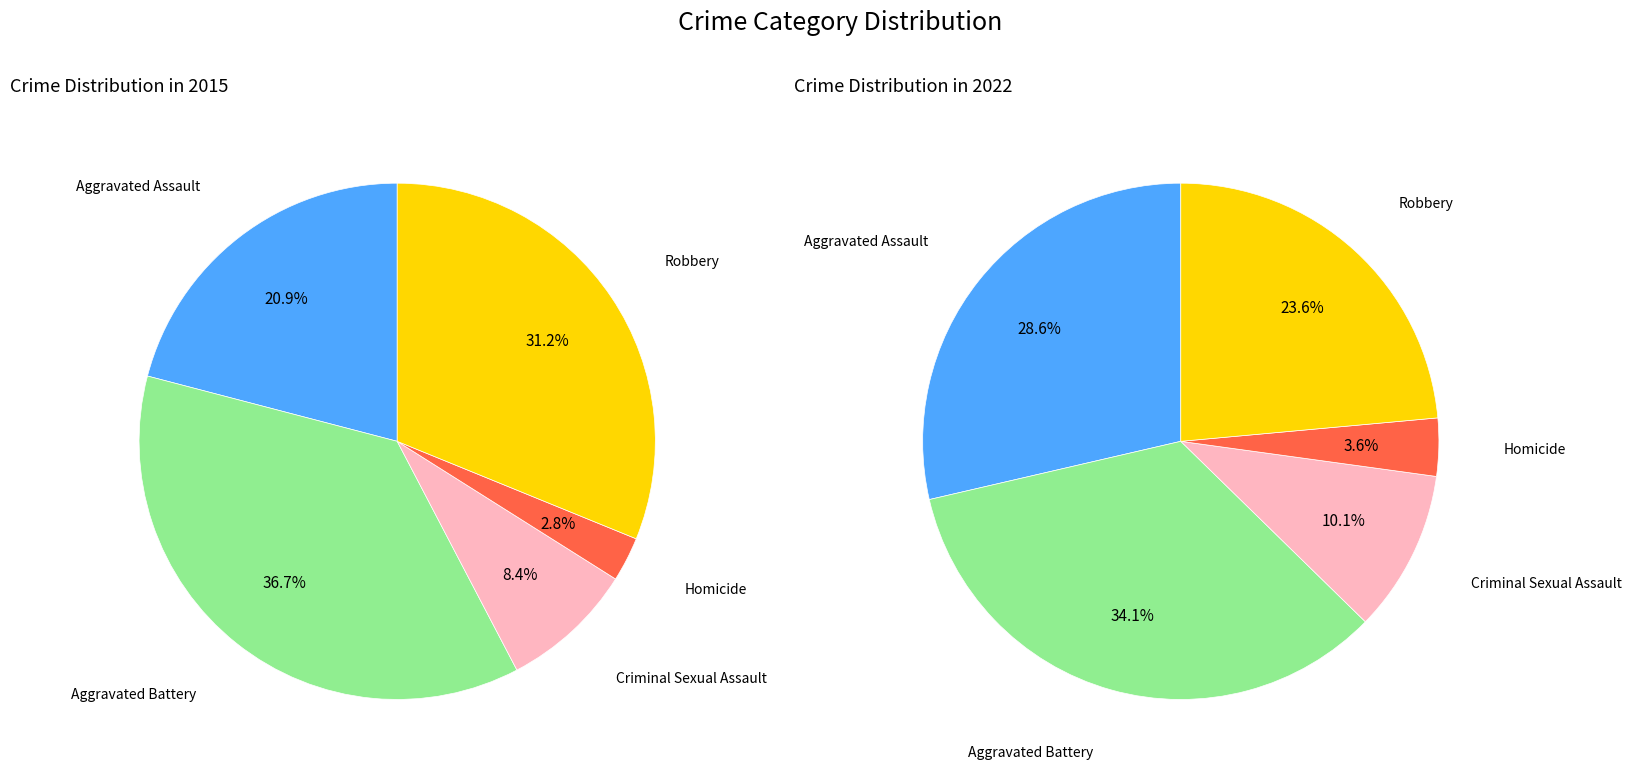

Is there a majority slice in this chart?

No